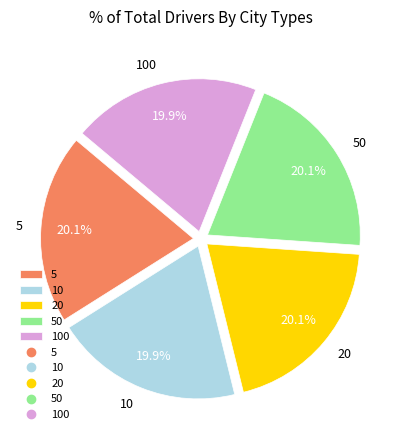

The 50 slice represents 20% of the pie. True or false?

True